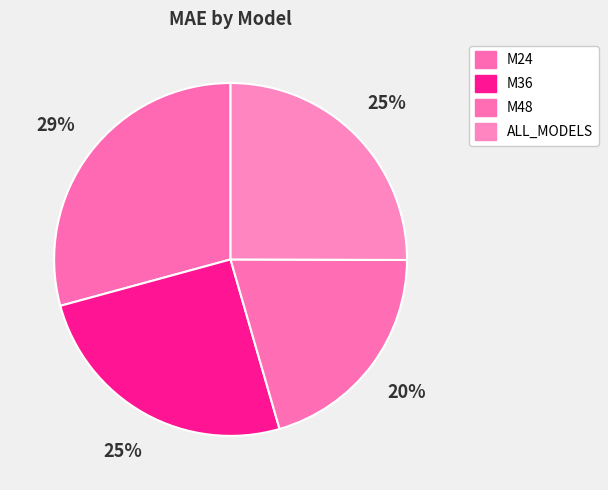

True or false: M24 accounts for 29% of the total.

True